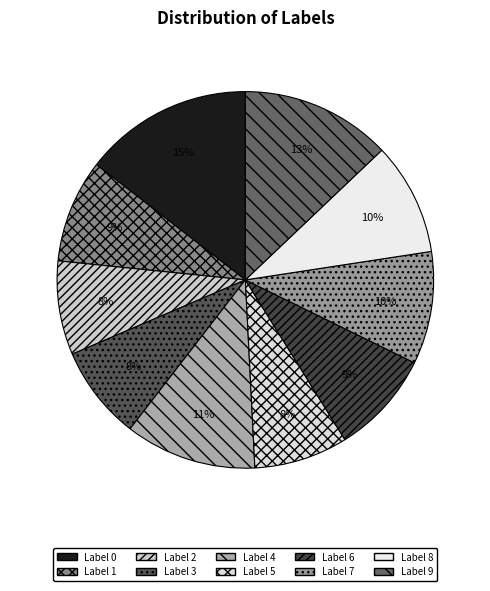

What is the smallest slice in the pie chart?

2